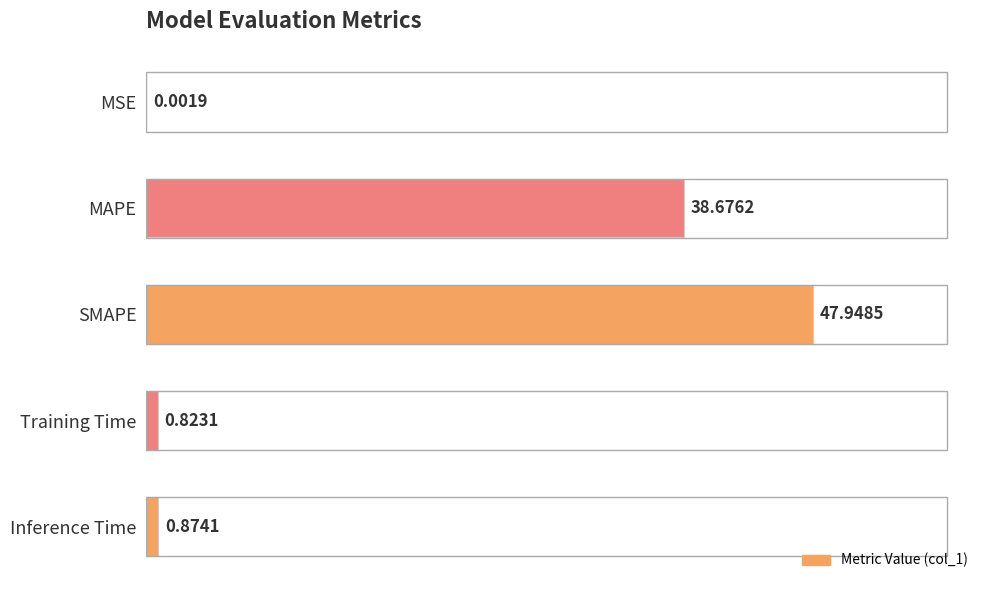

What is the change in value from MAPE to SMAPE?

+9.3